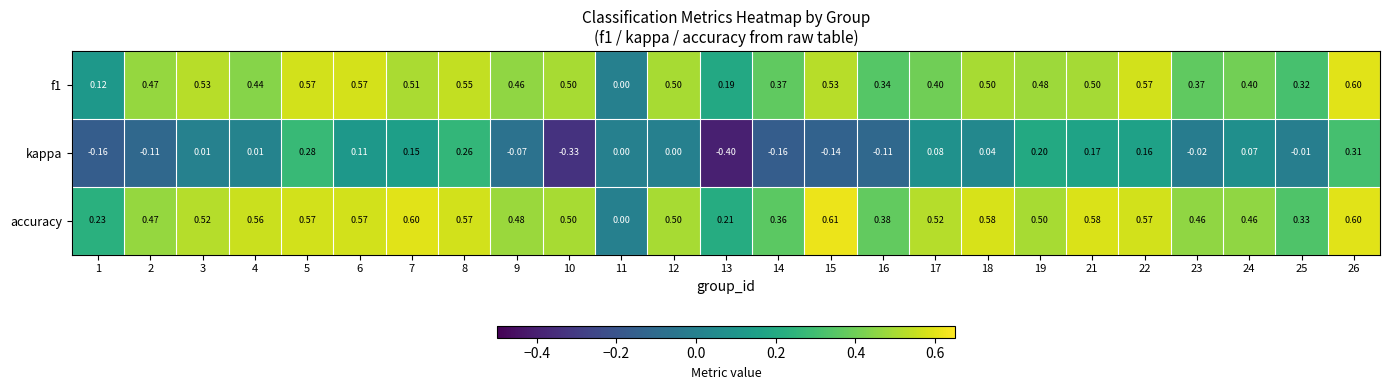

Which series has the largest range (max minus min)?

kappa